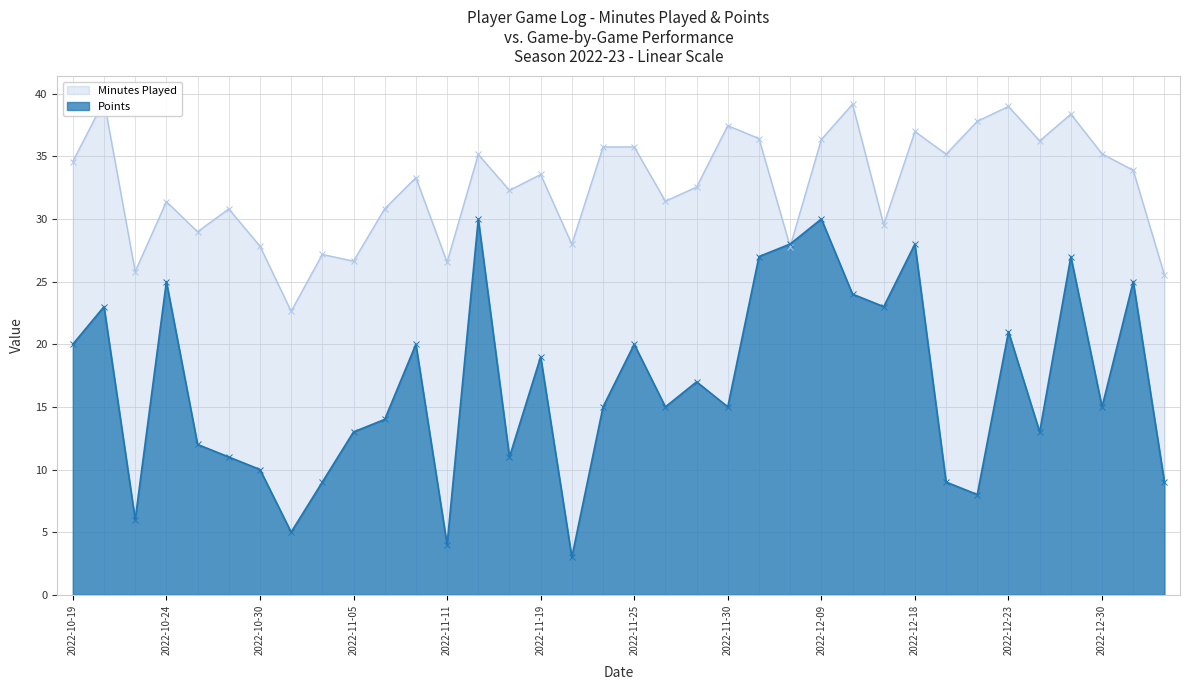

The value of Minutes Played at 2022-11-28 is 14.6. True or false?

False